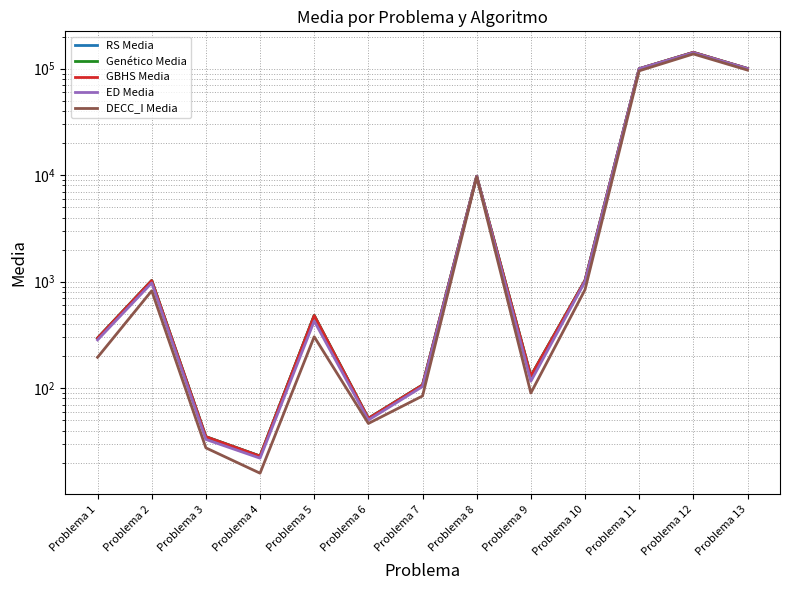

Reading left to right, list all the values displayed in this chart.

RS Media: Problema 1=295.0	Problema 2=1024.0	Problema 3=35.0	Problema 4=23.0	Problema 5=481.1	Problema 6=52.0	Problema 7=107.0	Problema 8=9759.0	Problema 9=130.0	Problema 10=1025.0	Problema 11=99798.0	Problema 12=142097.2	Problema 13=100236.0
Genético Media: Problema 1=295.0	Problema 2=1024.0	Problema 3=35.0	Problema 4=23.0	Problema 5=481.1	Problema 6=52.0	Problema 7=107.0	Problema 8=9767.0	Problema 9=130.0	Problema 10=1025.0	Problema 11=99794.6	Problema 12=142125.1	Problema 13=100236.0
GBHS Media: Problema 1=295.0	Problema 2=1024.0	Problema 3=35.0	Problema 4=23.0	Problema 5=481.1	Problema 6=52.0	Problema 7=107.0	Problema 8=9767.0	Problema 9=130.0	Problema 10=1025.0	Problema 11=99793.5	Problema 12=142156.0	Problema 13=100236.0
ED Media: Problema 1=283.7	Problema 2=973.1	Problema 3=33.0	Problema 4=22.0	Problema 5=426.4	Problema 6=50.2	Problema 7=103.5	Problema 8=9743.7	Problema 9=116.1	Problema 10=1002.6	Problema 11=99763.9	Problema 12=141348.4	Problema 13=100033.5
DECC_I Media: Problema 1=194.8	Problema 2=820.6	Problema 3=27.5	Problema 4=15.9	Problema 5=303.9	Problema 6=46.6	Problema 7=84.5	Problema 8=9626.1	Problema 9=90.0	Problema 10=840.4	Problema 11=95400.2	Problema 12=137387.5	Problema 13=96916.7